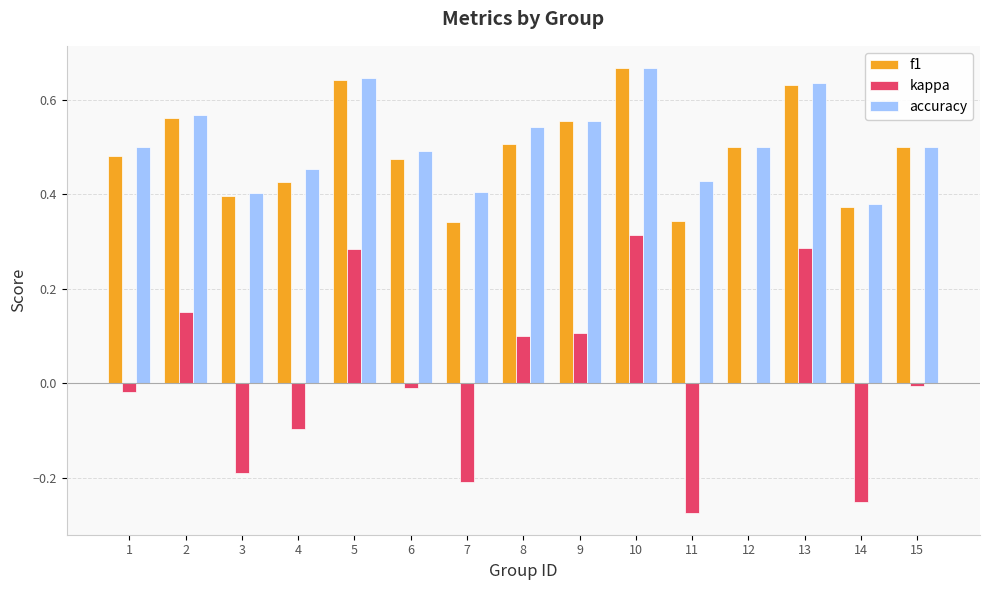

Which category has the highest value in the accuracy series?

10